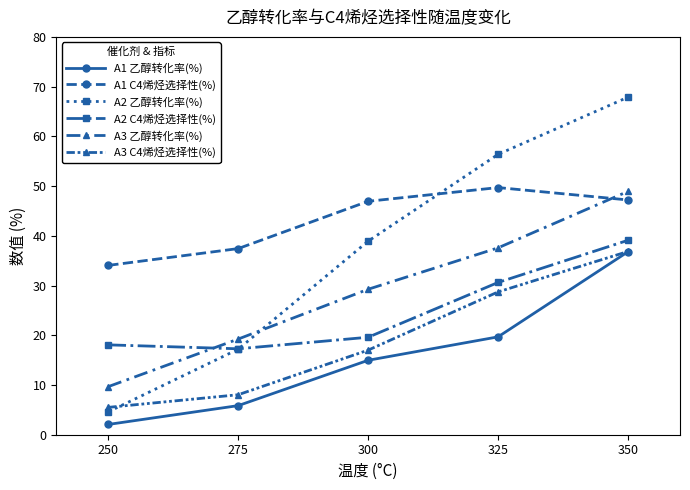

How many lines are shown in the chart?

6